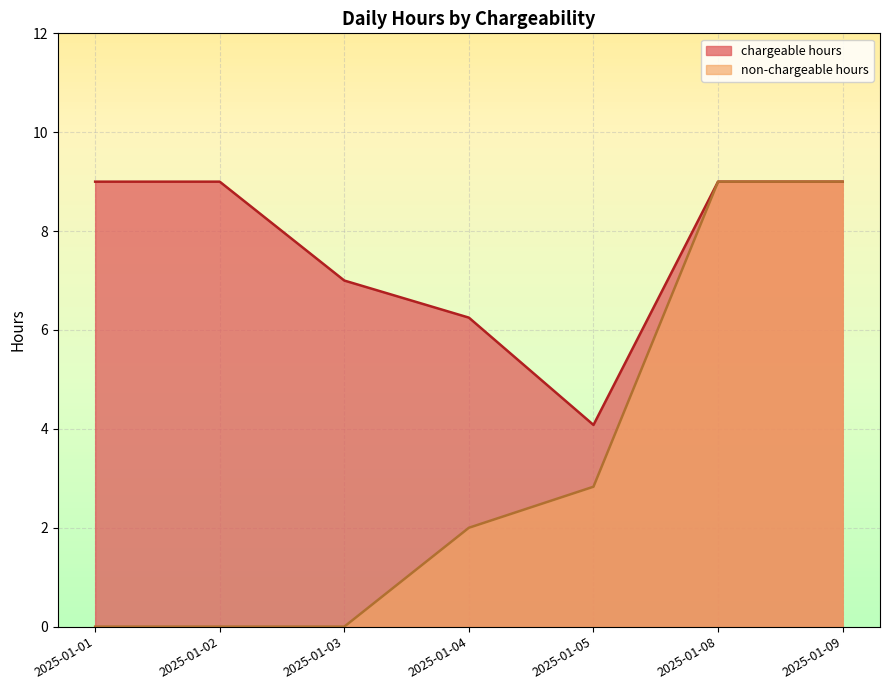

At how many categories does at least one series exceed 0?

7